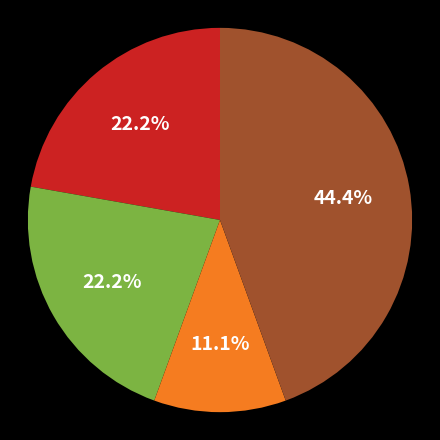

Does any single category account for the majority?

No